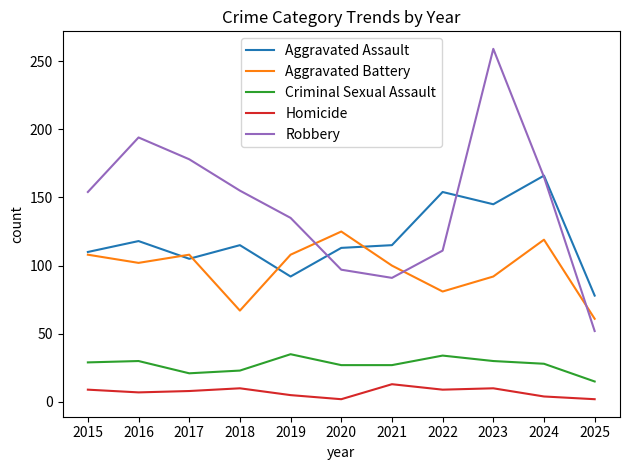

Which category has the lowest value in the Aggravated Assault series?

2025